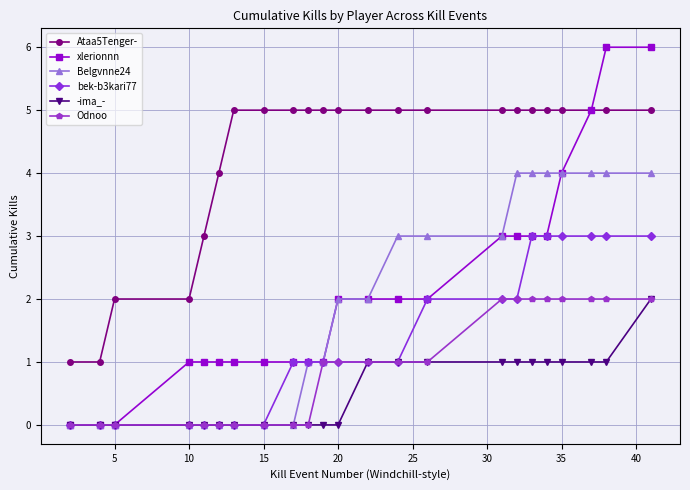

Which series has the largest total across all categories?

Ataa5Tenger-